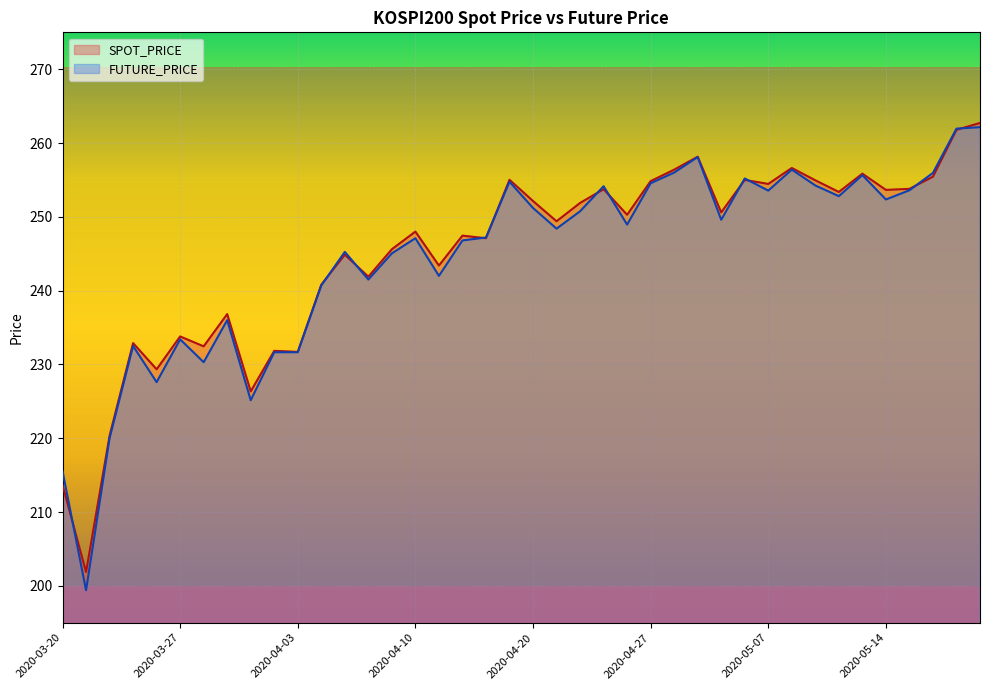

Which label corresponds to the smallest value in the chart?

2020-03-23